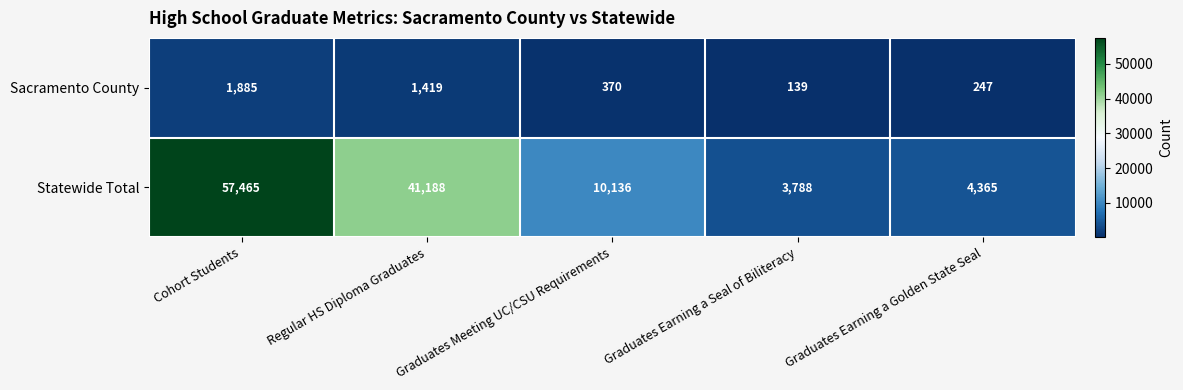

Rank the series by their average value, from highest to lowest.

Statewide Total, Sacramento County